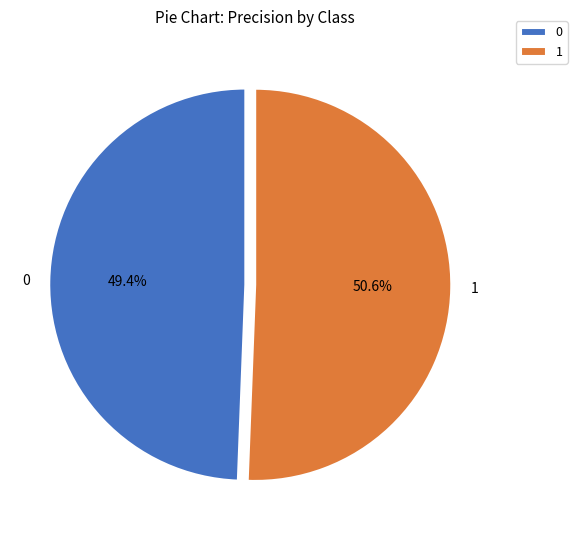

To the nearest percent, what is the average slice percentage?

50%